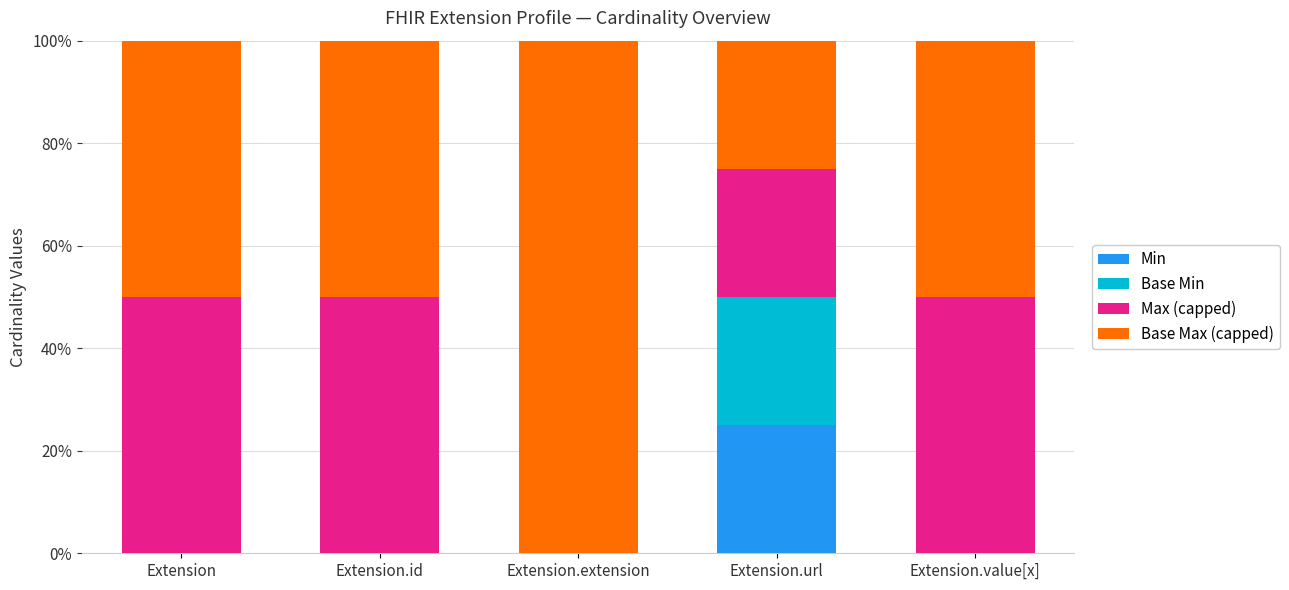

How many categories are shown in the chart?

5